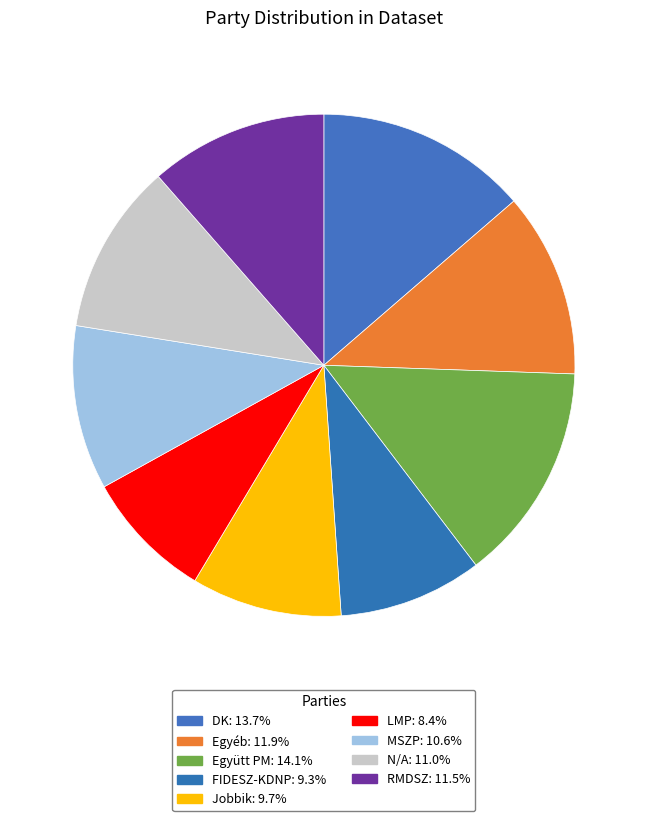

To the nearest percent, what percentage of the pie is Jobbik?

10%